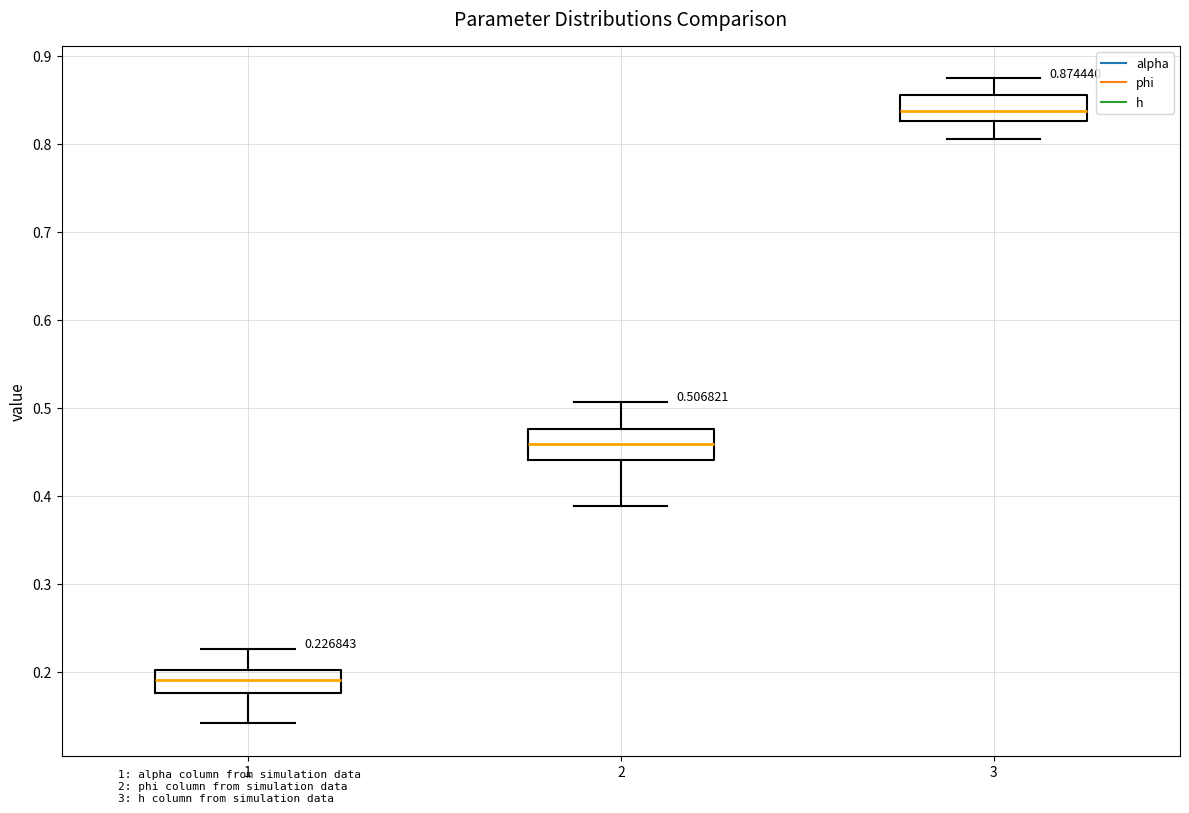

Which box's median line is the lowest?

1